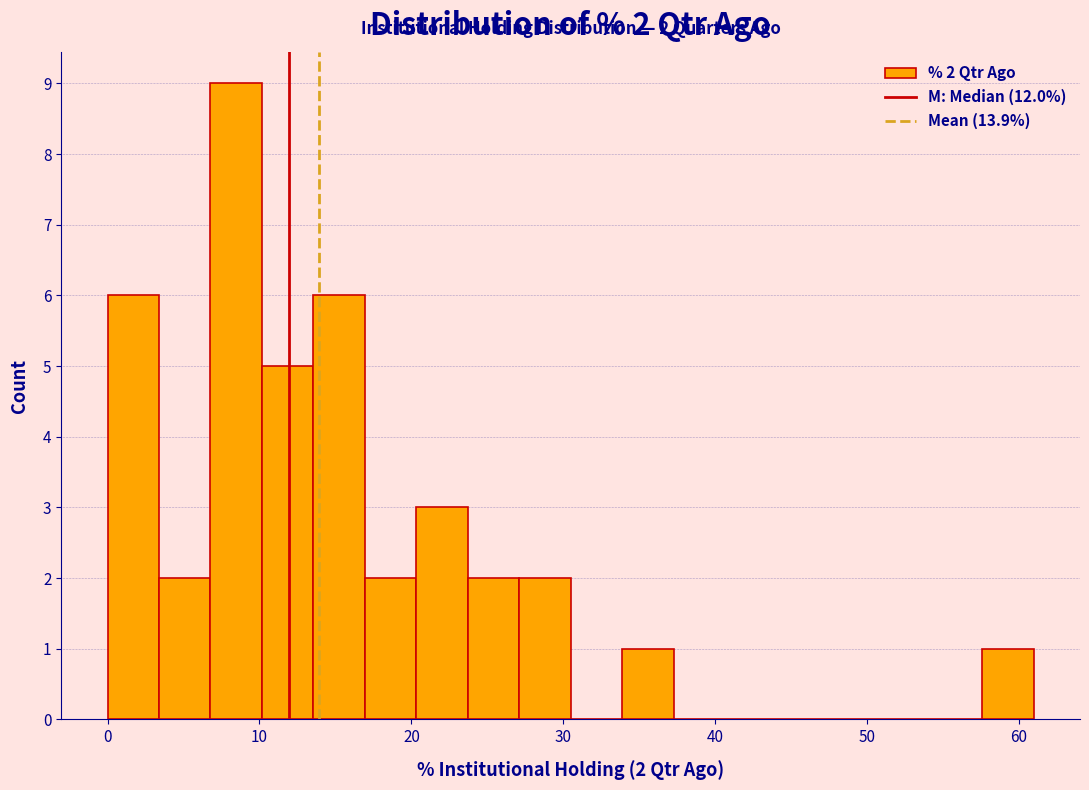

Around what value on the x-axis is the tallest bar? Give the approximate position of its centre, as read against the axis.

8